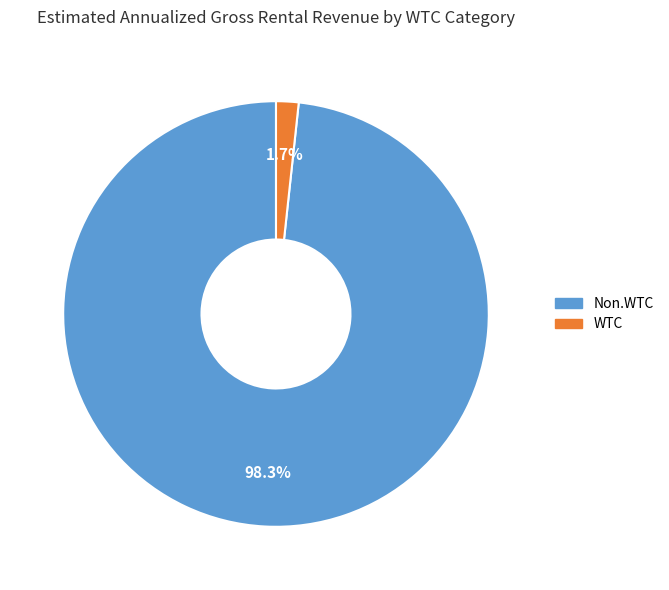

Which category has the smallest portion of the pie?

WTC